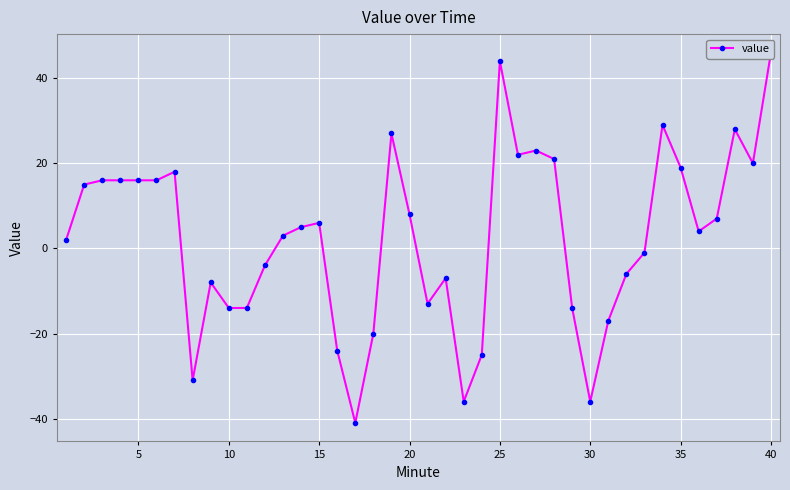

What is the sum of all values?

100